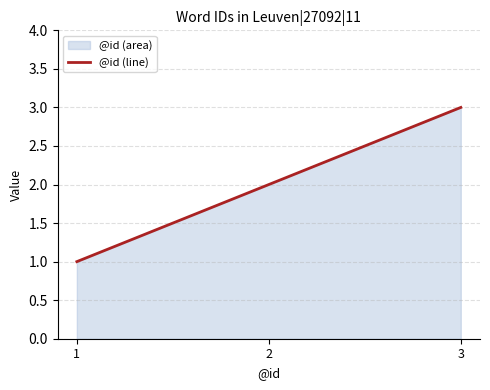

What is the value of the 2nd point from the left?

2